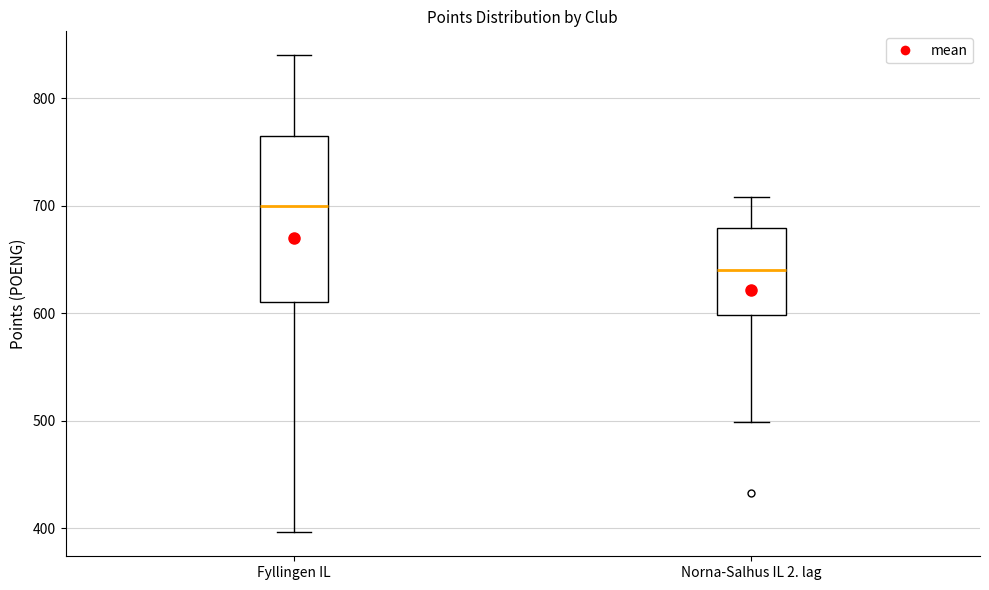

Where is the upper edge of the box for Fyllingen IL on the y-axis? The values are not printed on the chart, so give them approximately, as read against the axis.

760